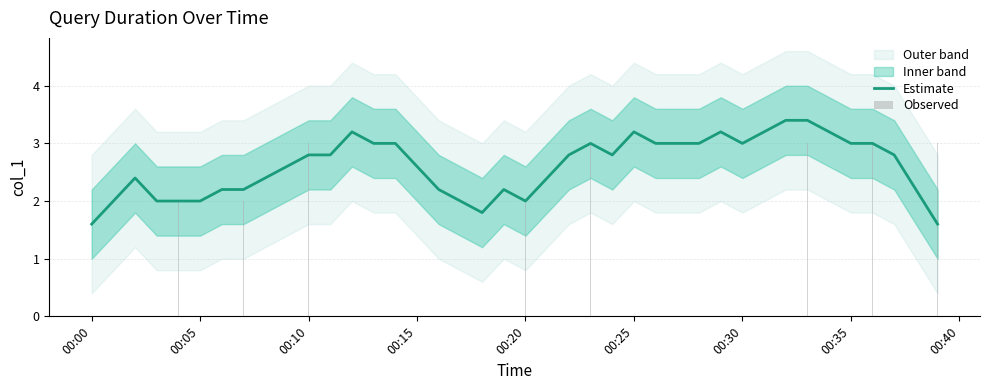

What is the maximum value for Estimate?

3.4